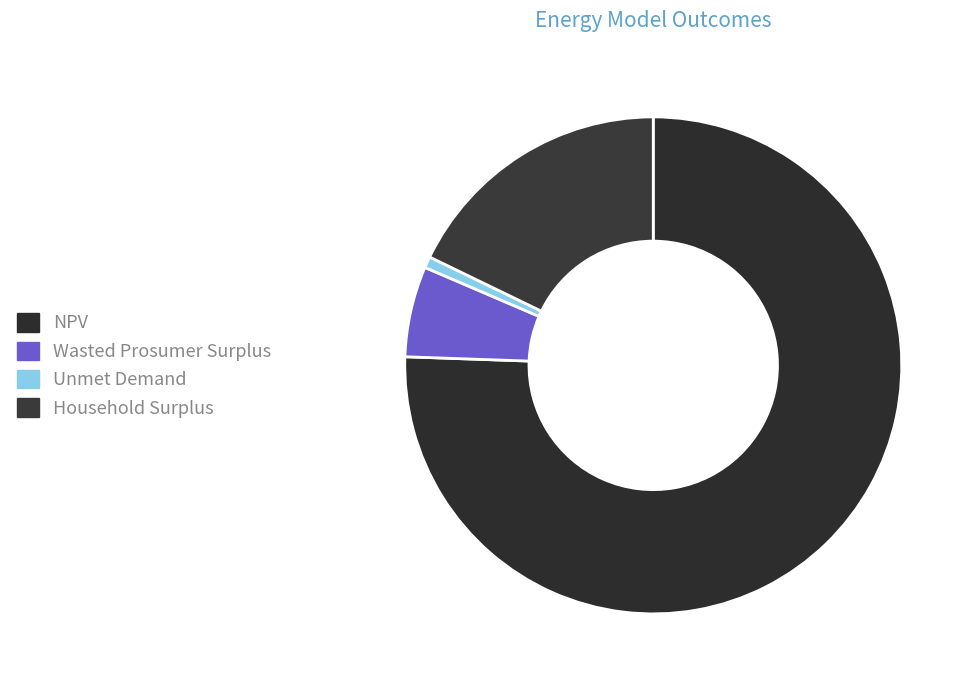

What percentage is the Unmet Demand slice, to the nearest percent?

1%